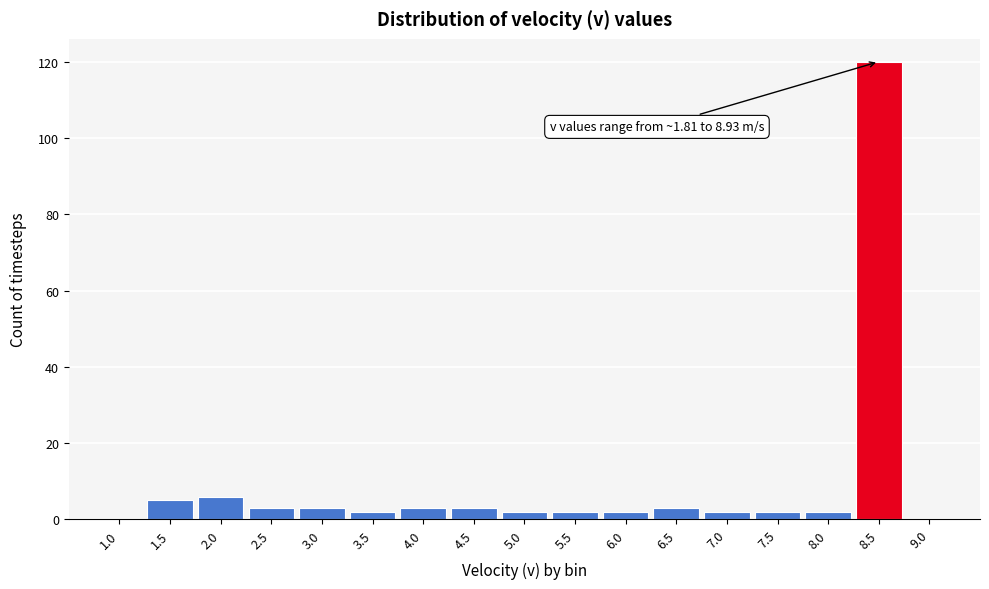

Reading left to right, transcribe all the data shown in this chart.

1.0=0	1.5=5	2.0=6	2.5=3	3.0=3	3.5=2	4.0=3	4.5=3	5.0=2	5.5=2	6.0=2	6.5=3	7.0=2	7.5=2	8.0=2	8.5=120	9.0=0